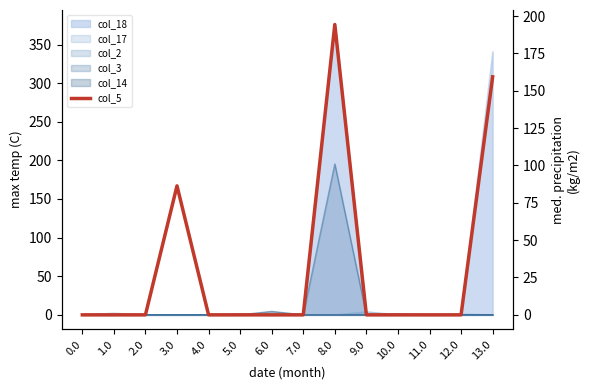

Between 7.0 and 12.0, which is larger?

7.0